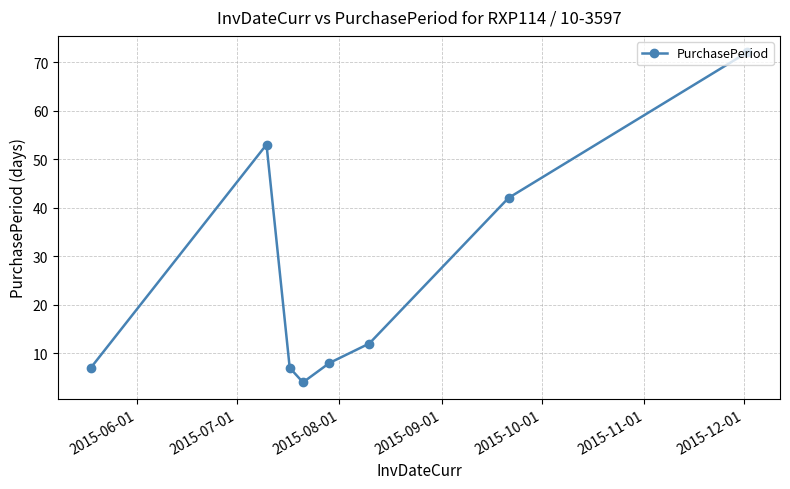

What is the average value?

26